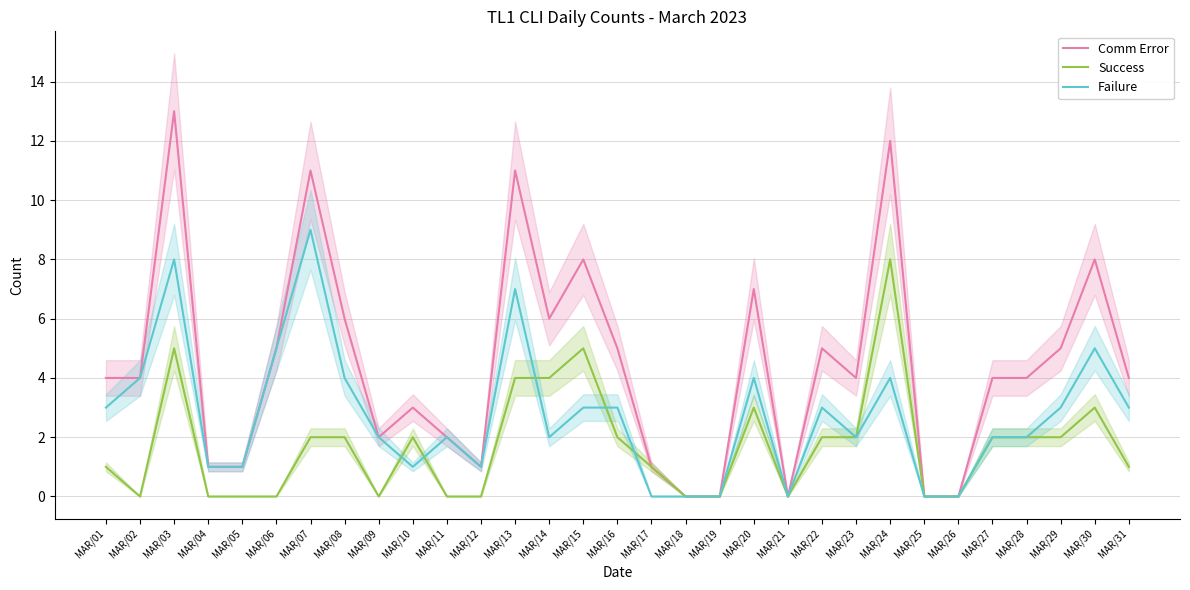

Between MAR/10 and MAR/17, which series saw the biggest shift?

Comm Error